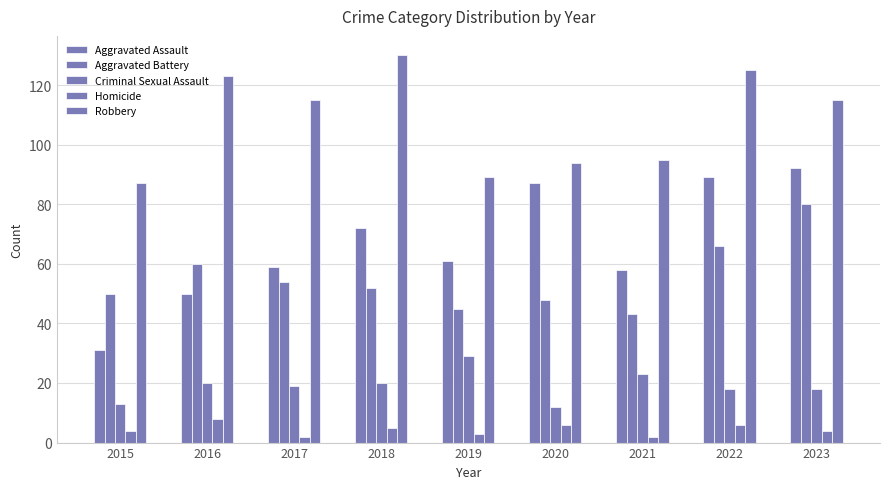

What is the total value across all series at 2019?

227